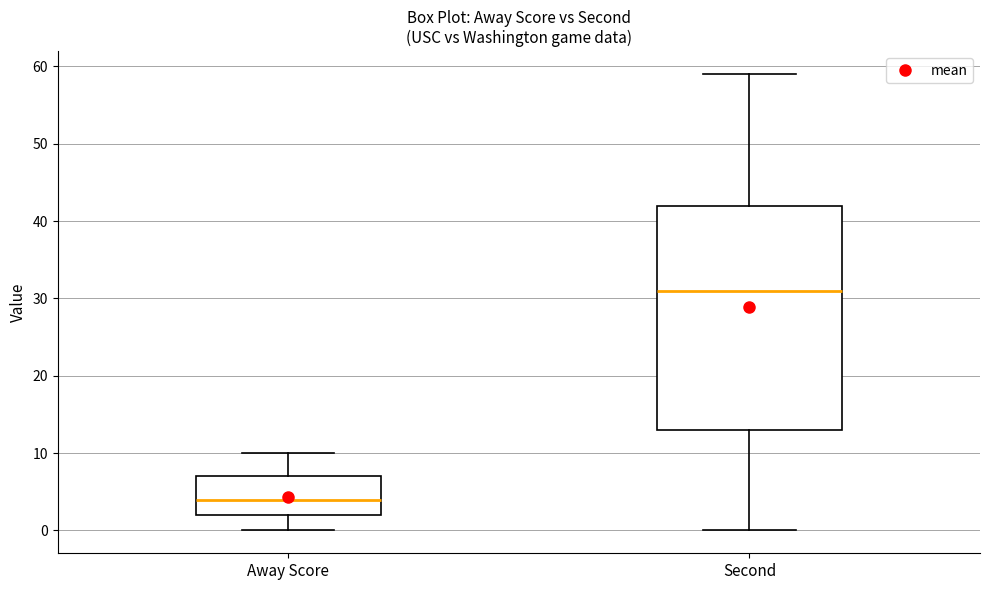

Which box's median line is the highest?

Second